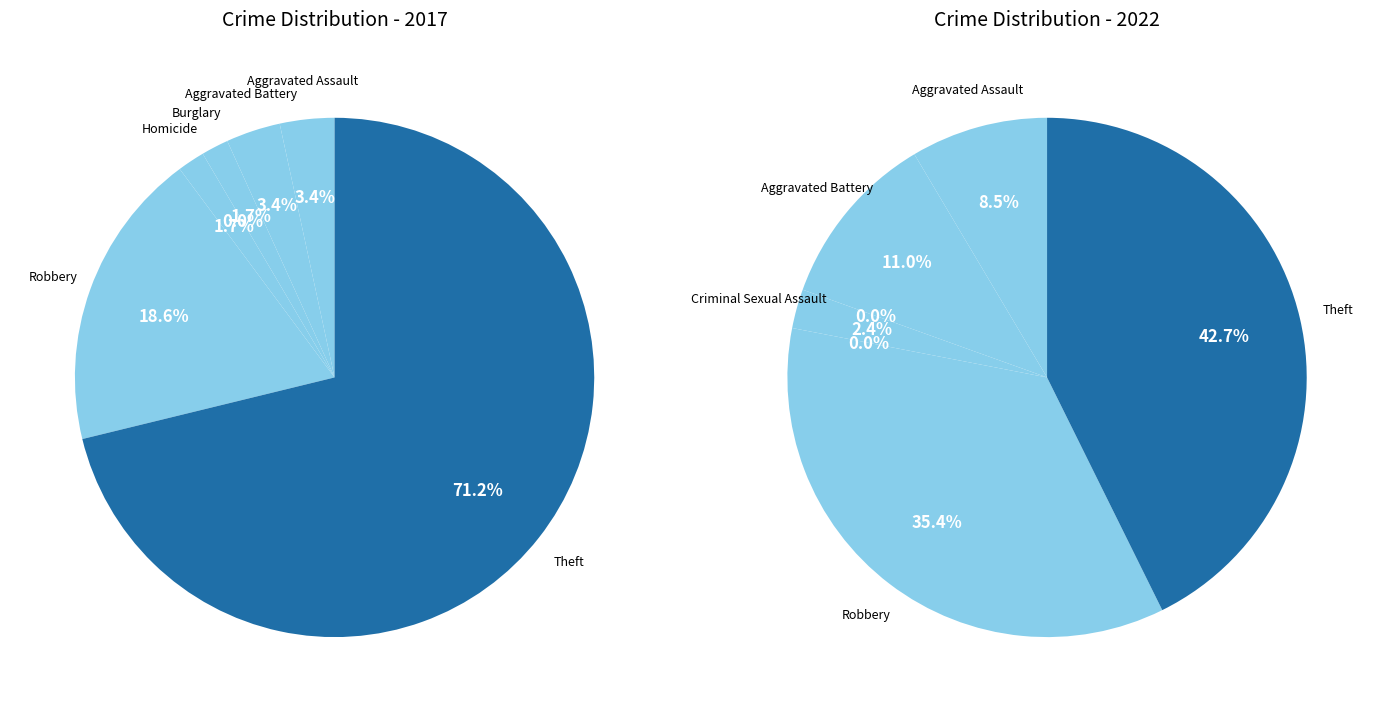

How many slices are in this pie chart?

7